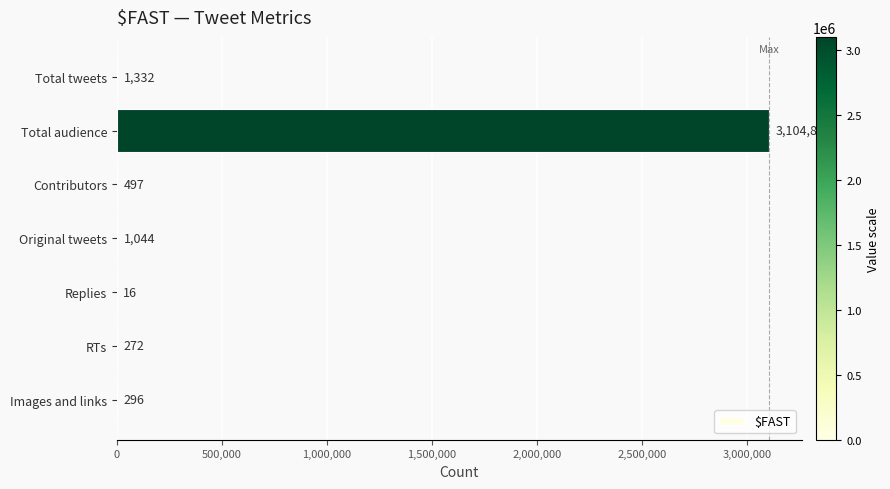

The value at Total audience is 903320. True or false?

False